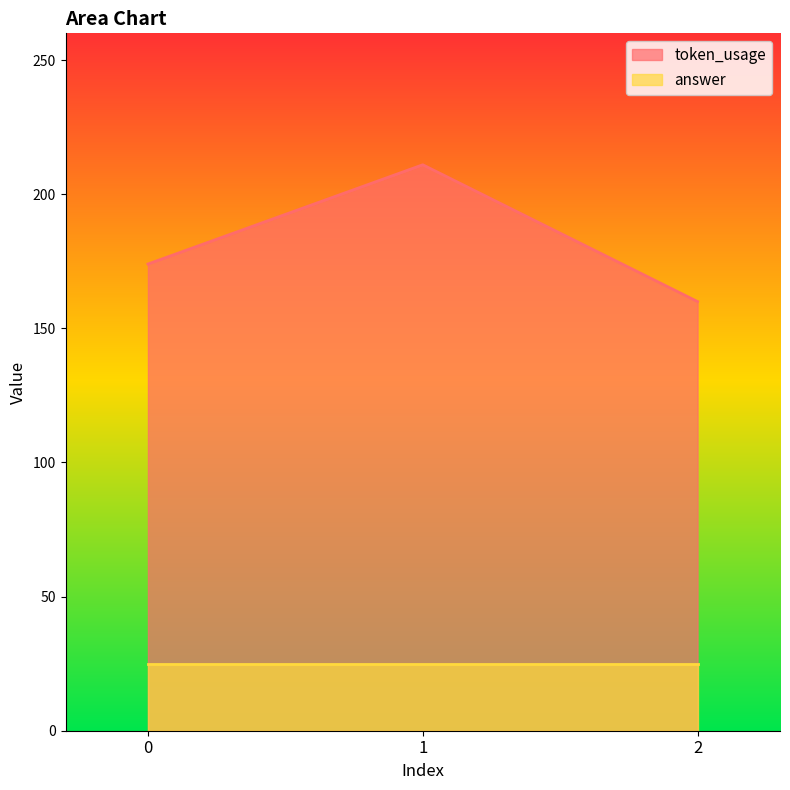

Reading right to left, extract all data points from this chart.

2=160	1=211	0=174